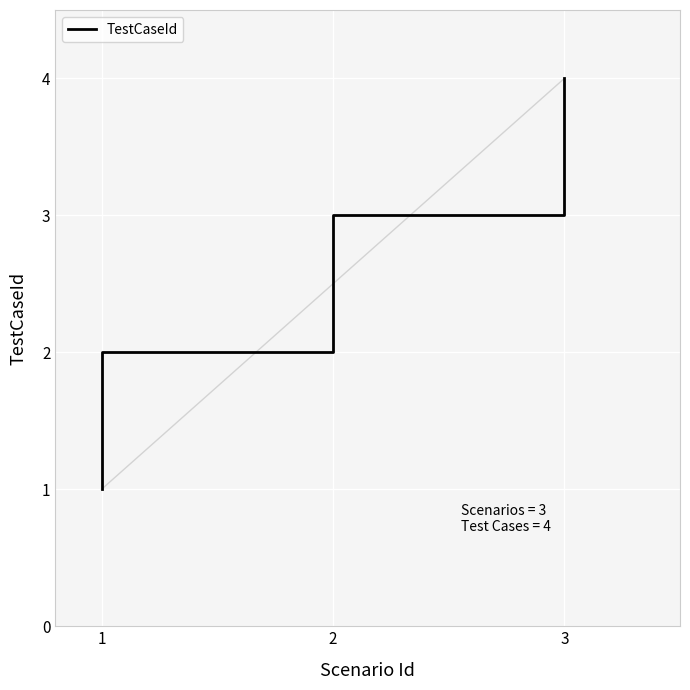

What is the greatest value displayed?

4